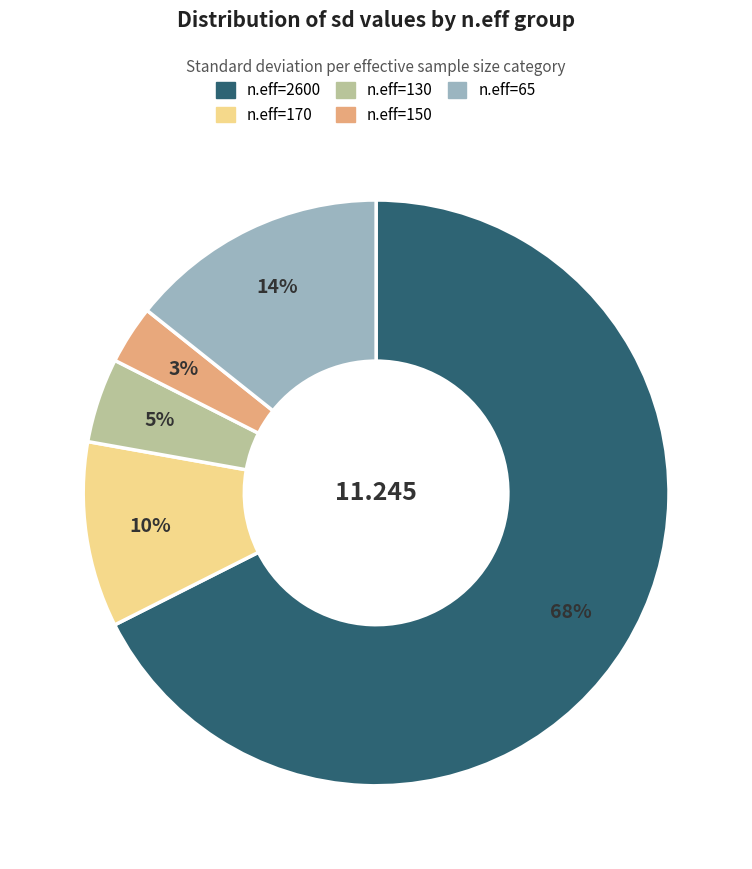

Is there any slice that represents more than half of the pie?

Yes